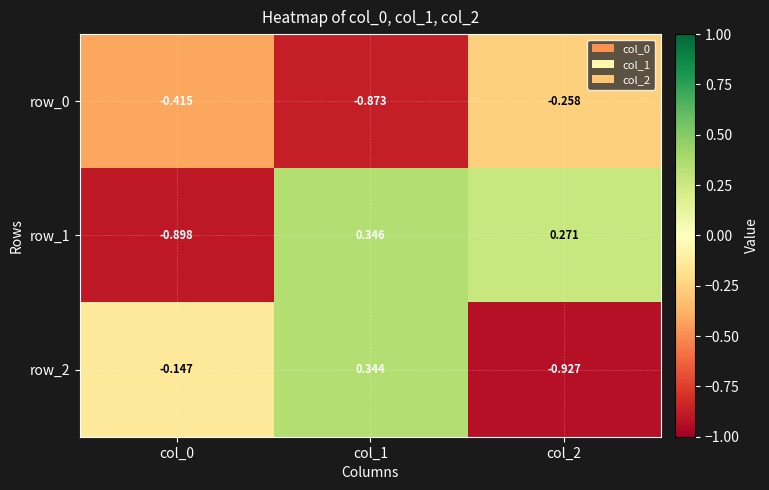

Is the value of row_0 at col_1 greater than the value of row_1 at col_2?

No